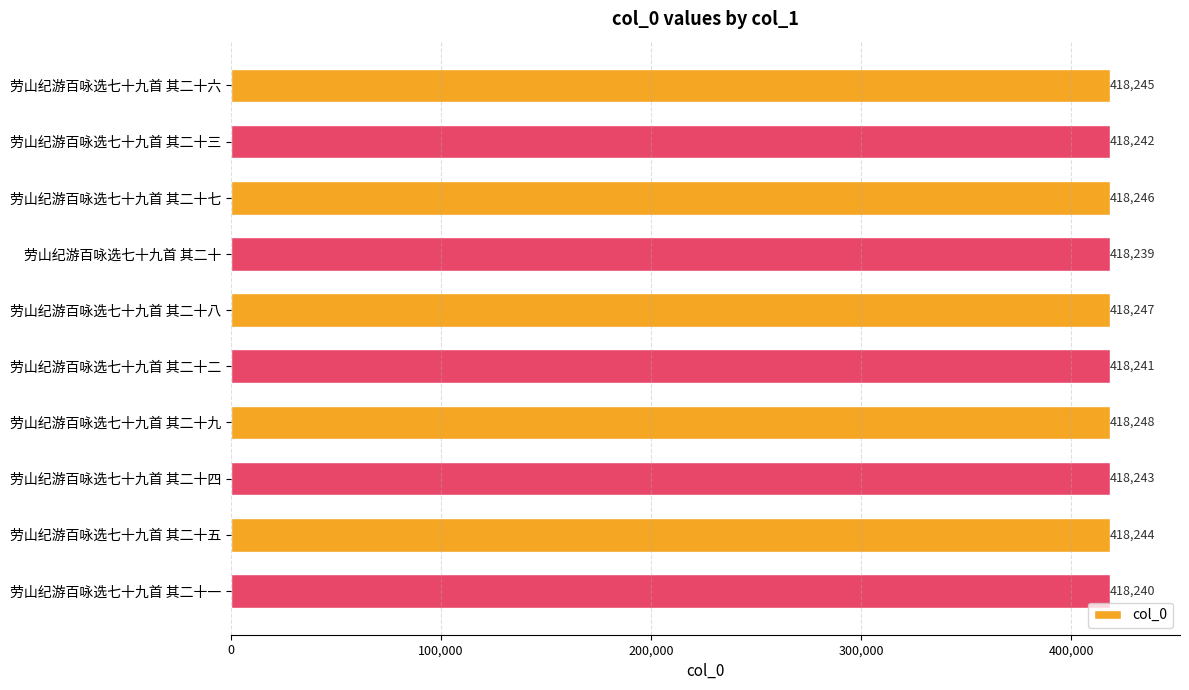

List the labels in order of value, largest first.

劳山纪游百咏选七十九首 其二十九, 劳山纪游百咏选七十九首 其二十八, 劳山纪游百咏选七十九首 其二十七, 劳山纪游百咏选七十九首 其二十六, 劳山纪游百咏选七十九首 其二十五, 劳山纪游百咏选七十九首 其二十四, 劳山纪游百咏选七十九首 其二十三, 劳山纪游百咏选七十九首 其二十二, 劳山纪游百咏选七十九首 其二十一, 劳山纪游百咏选七十九首 其二十